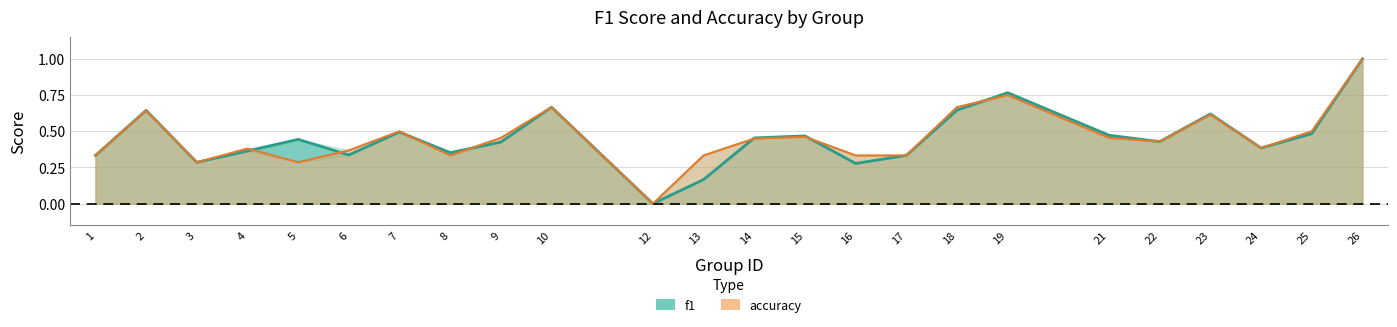

What is the maximum value for f1?

1.0